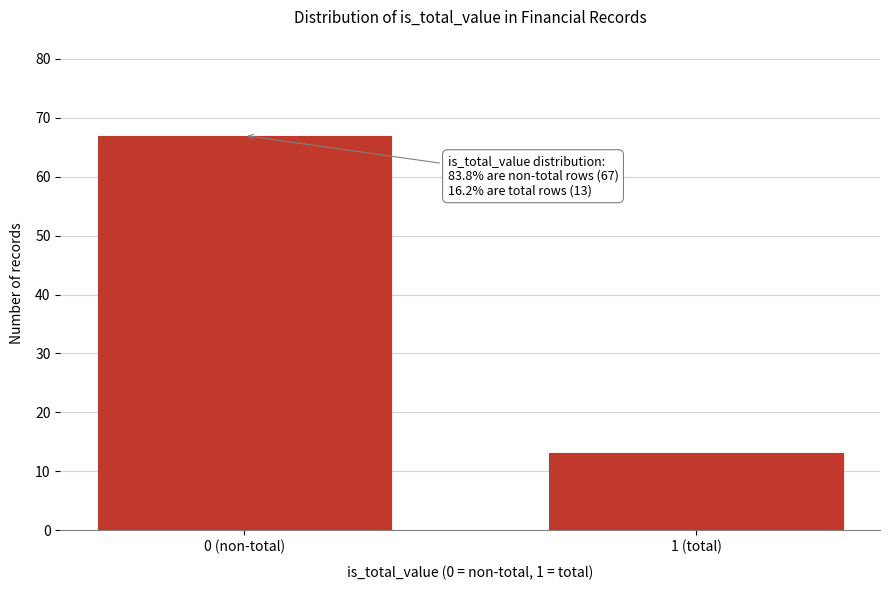

Reading left to right, transcribe all the data shown in this chart.

67	13